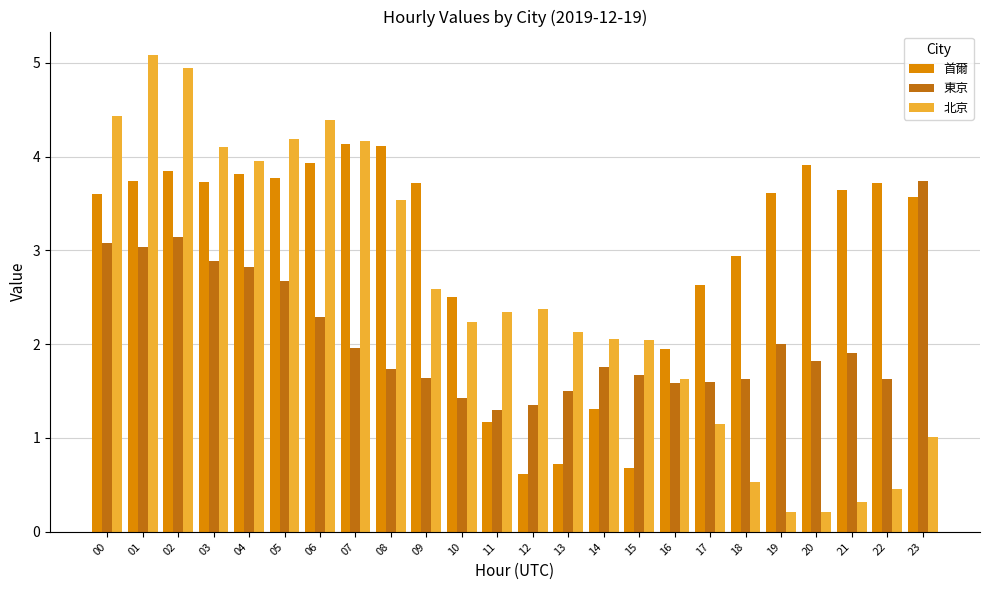

Which label corresponds to the largest value in the chart?

01